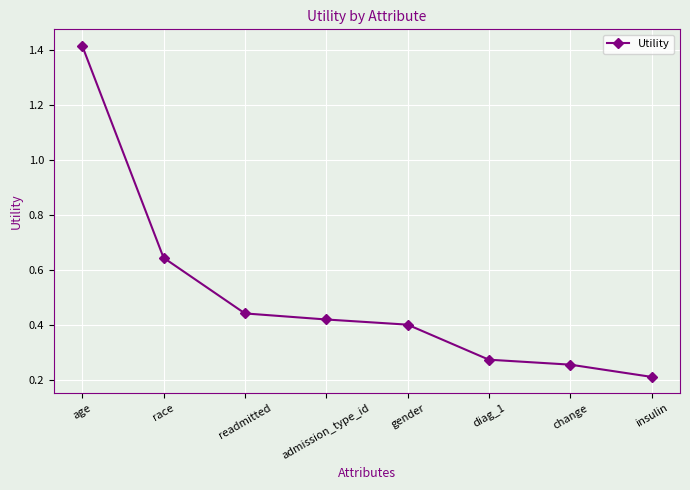

What is the label of the 7th point from the right?

race